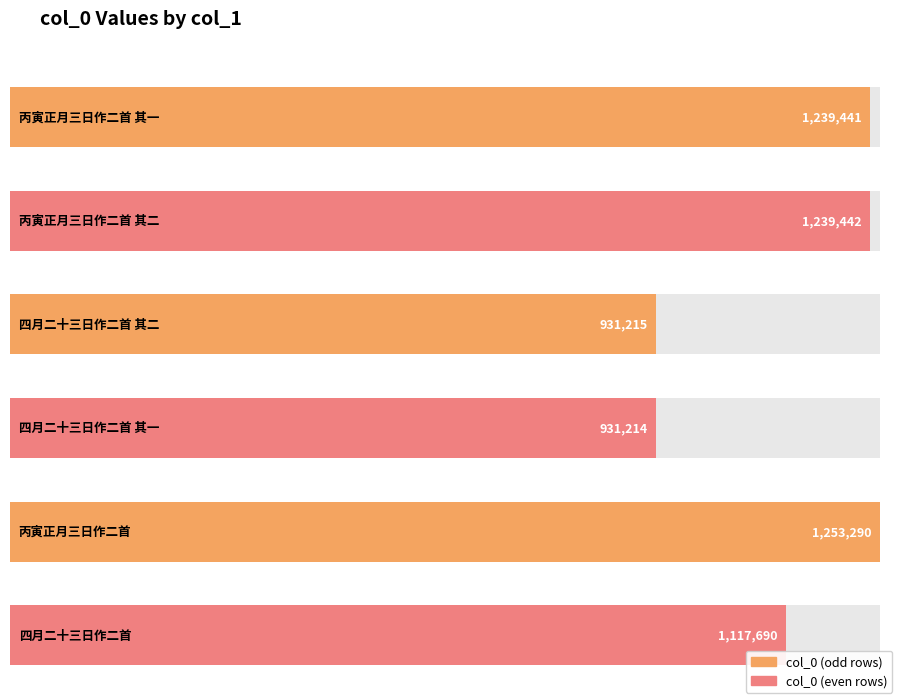

What is the minimum value shown in the chart?

931214